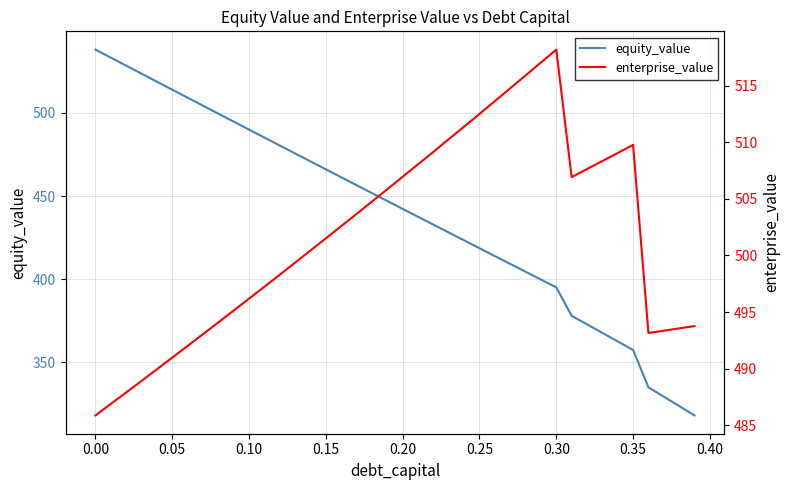

True or false: equity_value has a value of 609.3 at 33.

False